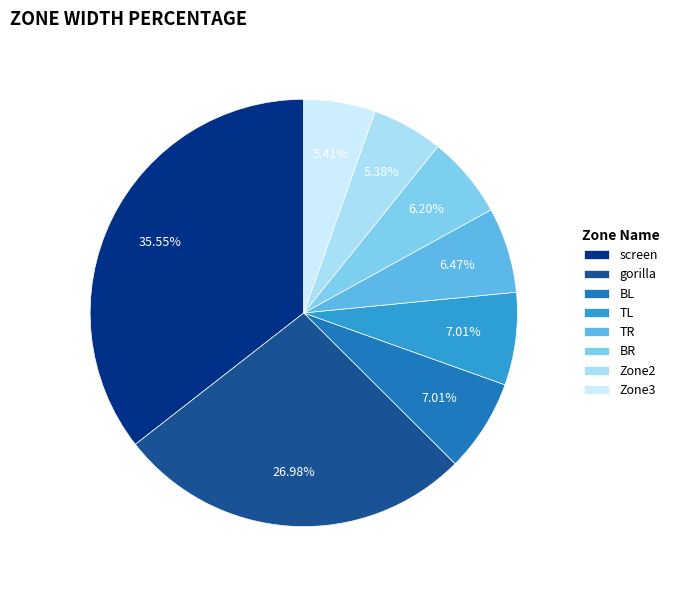

What is the ratio of the value at screen to the value at BL?

5.1